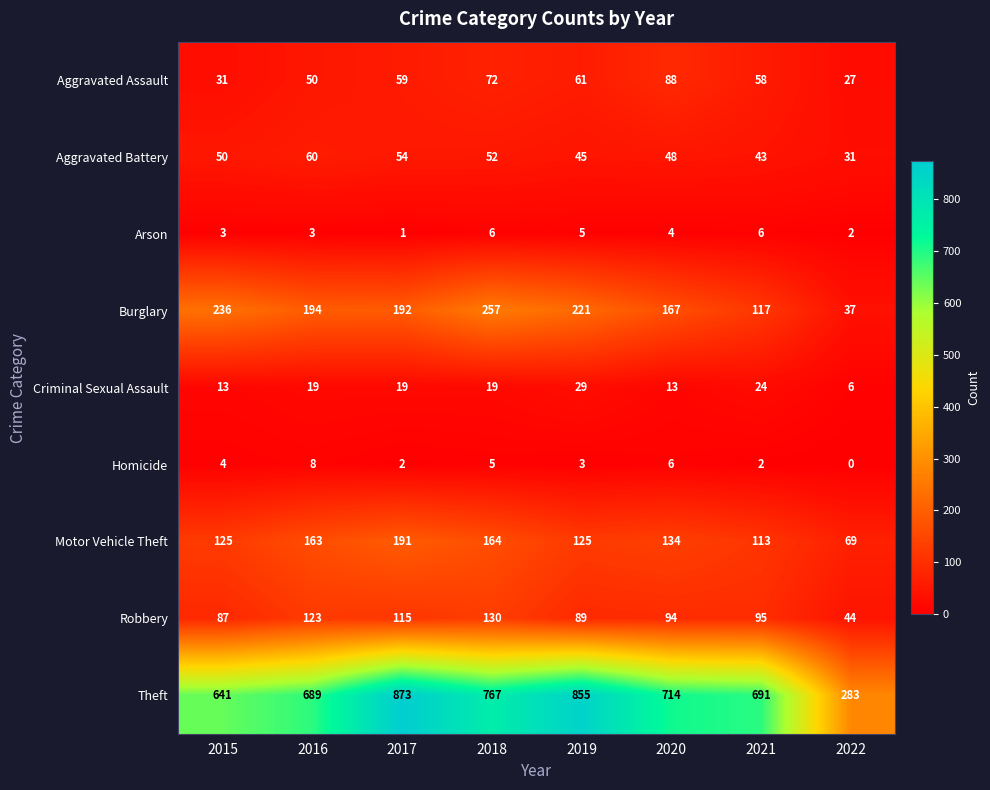

List the series in order of their peak value, lowest first.

Arson, Homicide, Criminal Sexual Assault, Aggravated Battery, Aggravated Assault, Robbery, Motor Vehicle Theft, Burglary, Theft